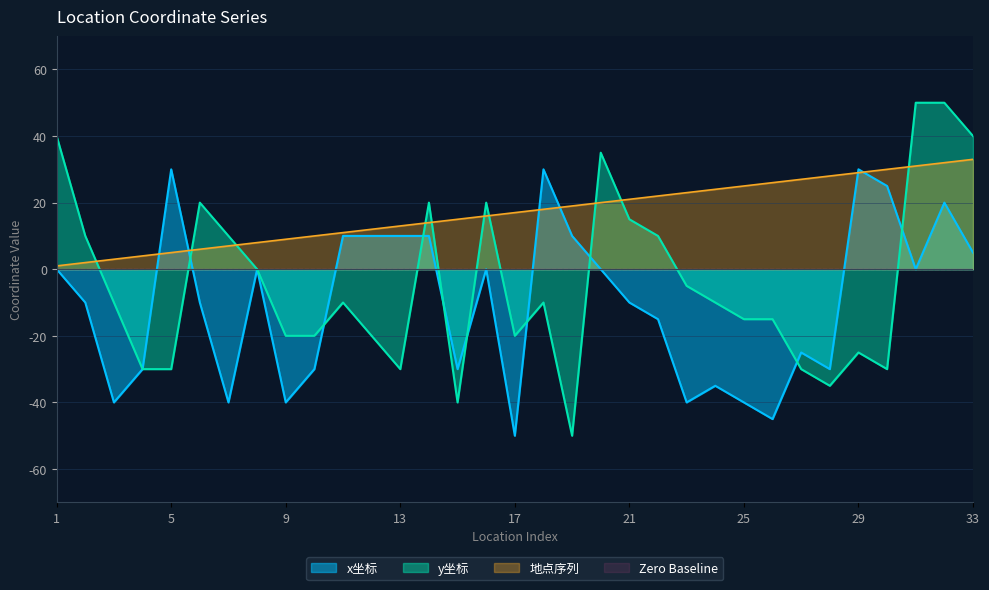

In y坐标, how many points are lower than both neighbors (excluding endpoints)?

6